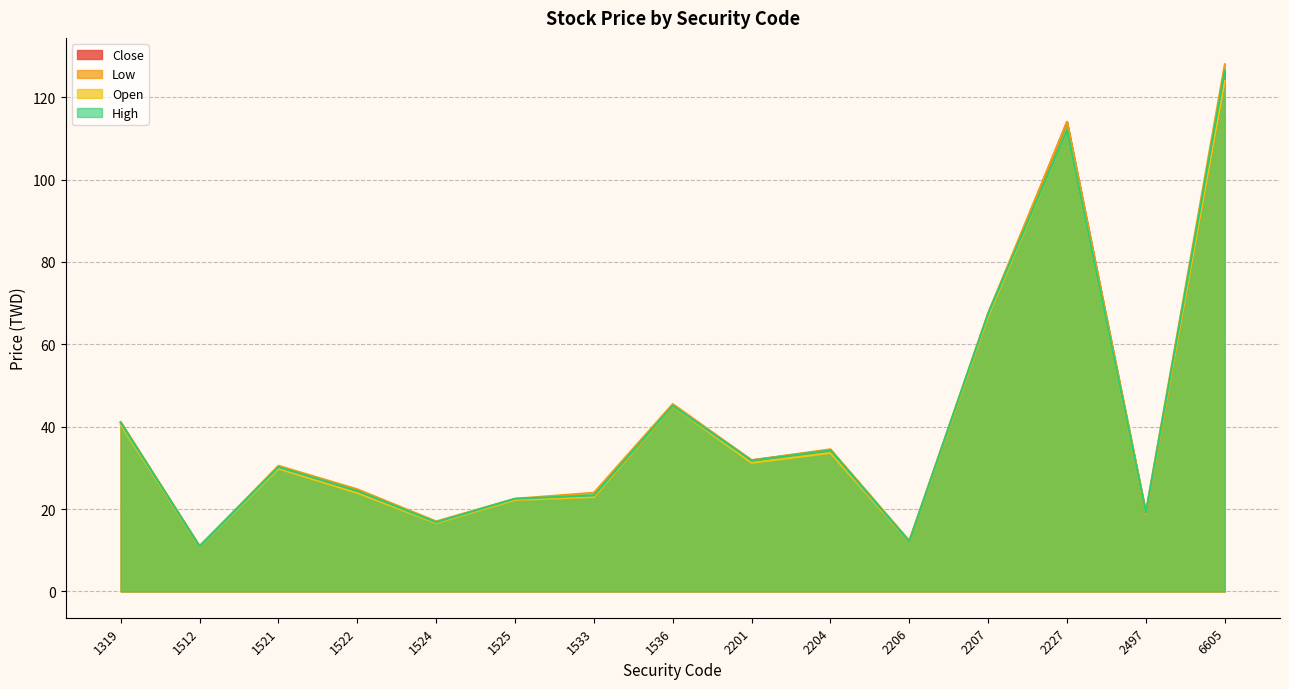

How many values in the Close series exceed 30?

8